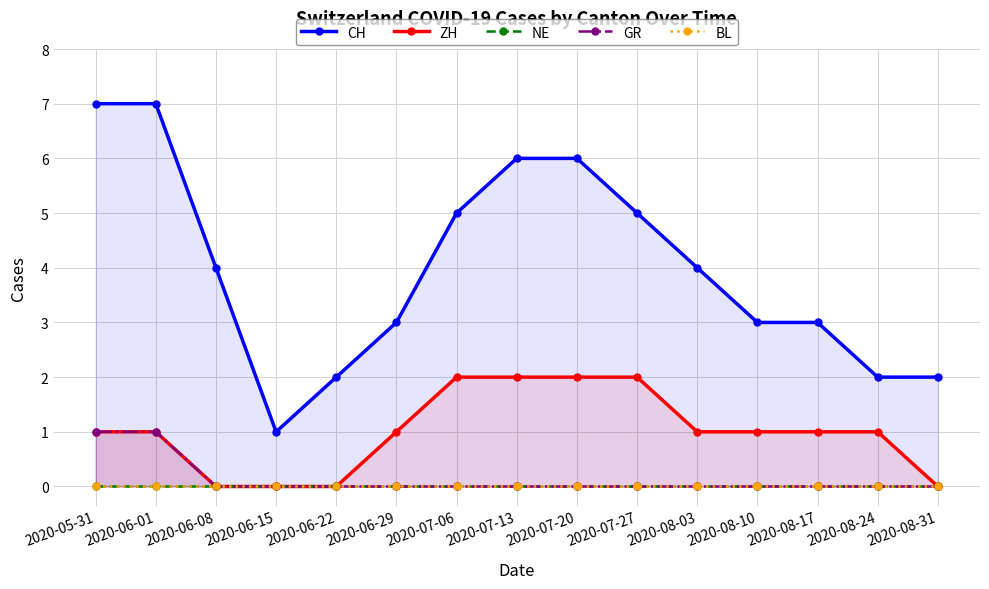

True or false: ZH and NE cross at least once.

False